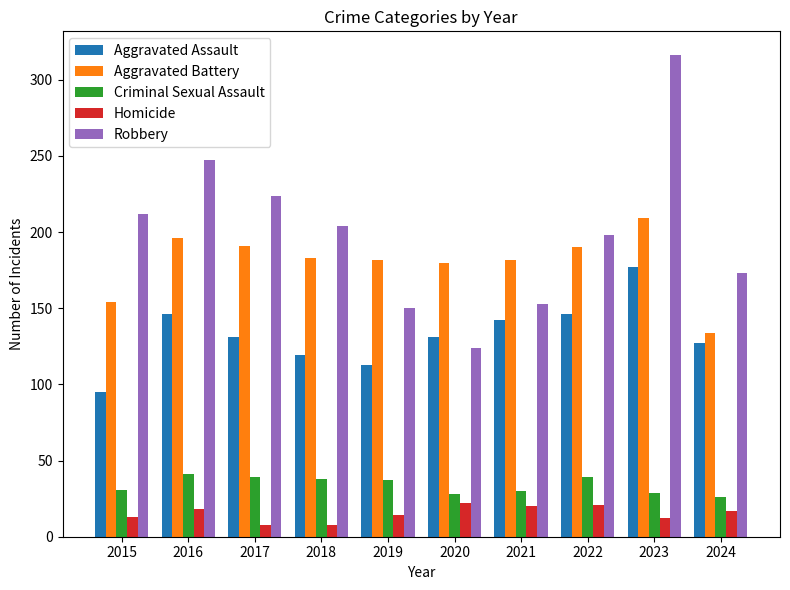

Which label corresponds to the largest value in the chart?

2023